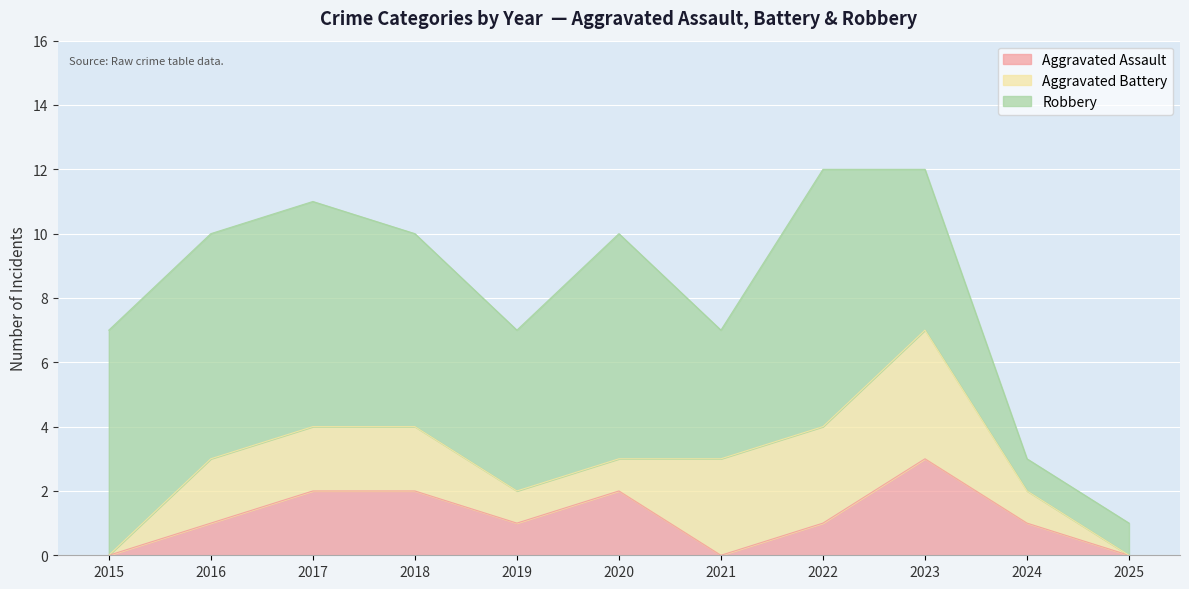

Where do Aggravated Battery and Aggravated Assault first cross each other?

2020 and 2021